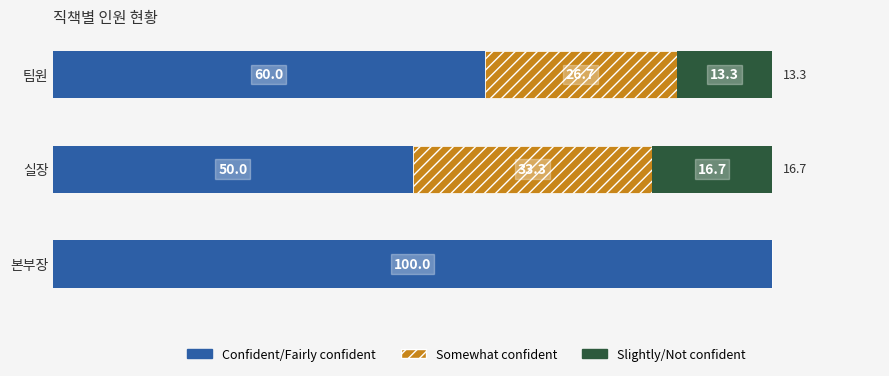

What is the sum of the Confident/Fairly confident values at 실장 and 팀원?

110.0